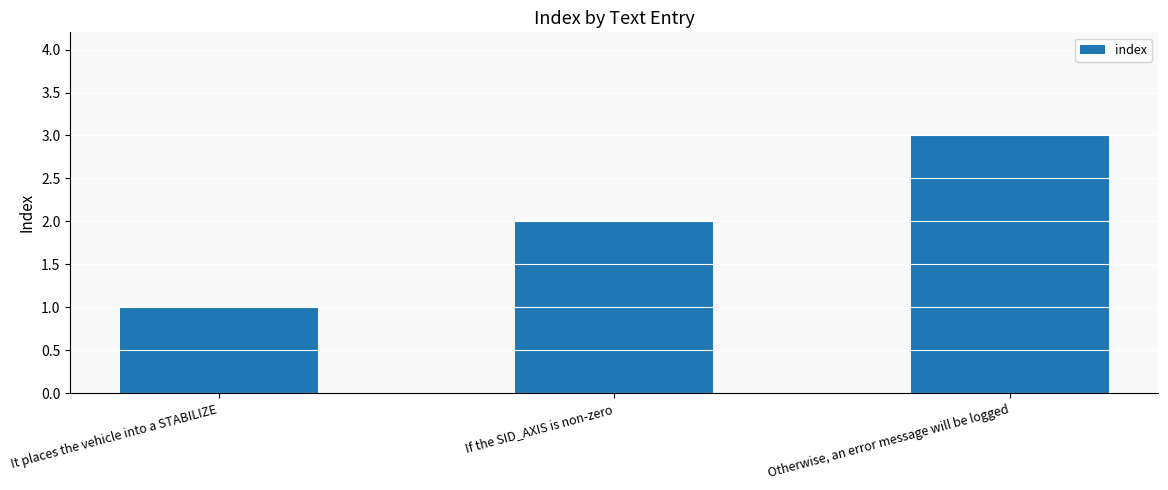

Where is the data nearest to the value 2?

If the SID_AXIS is non-zero